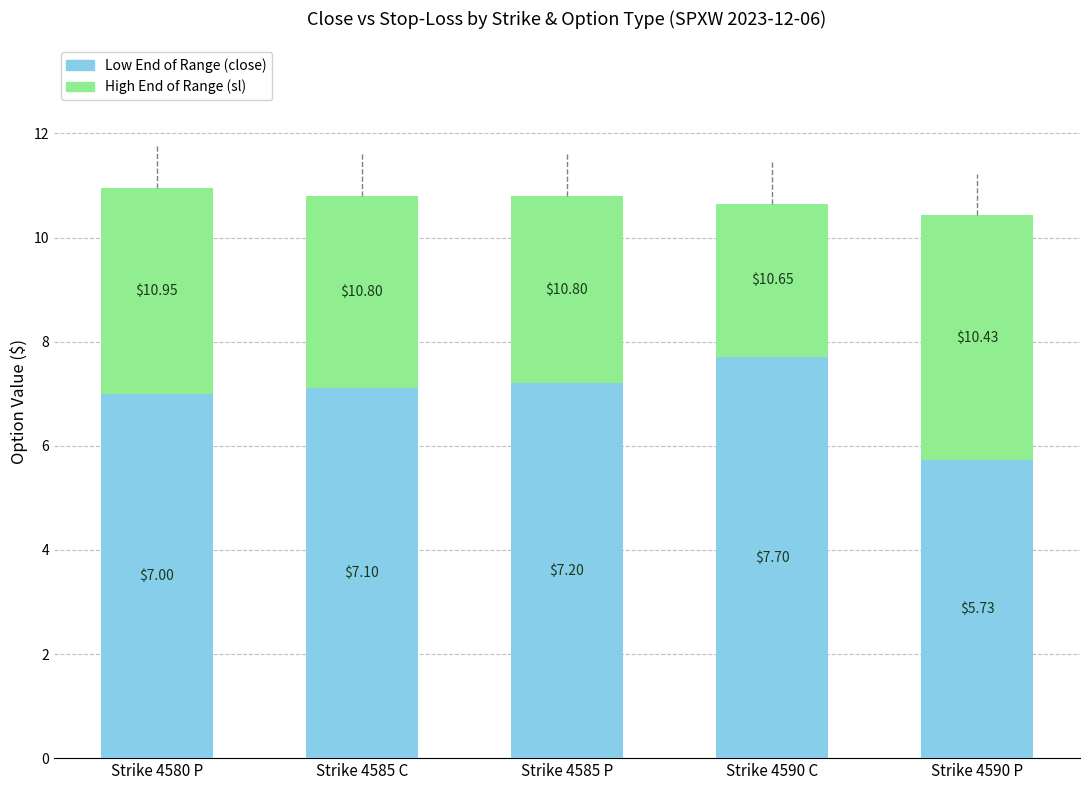

What are all the series names shown in the legend?

Low End of Range (close), High End of Range (sl)